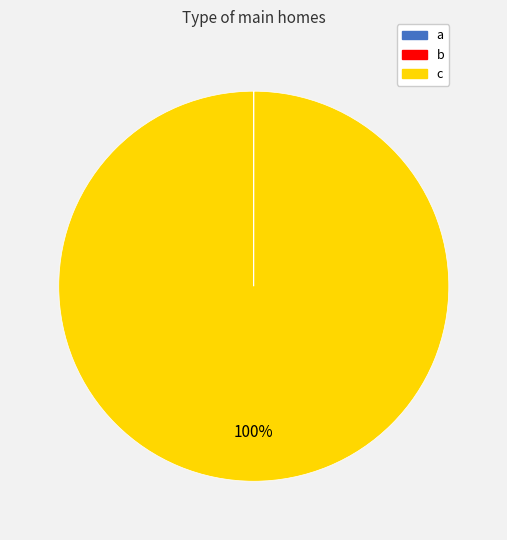

Count the number of slices in the pie.

3